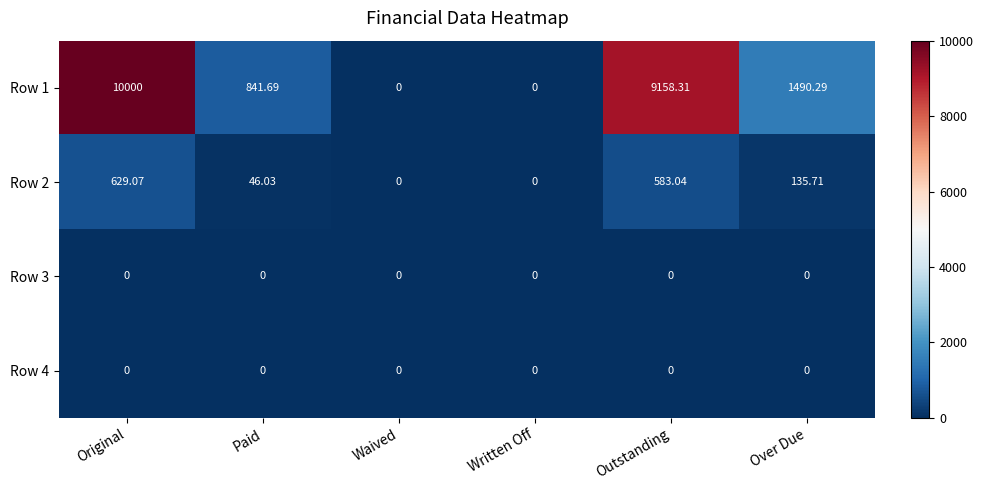

Between Written Off and Outstanding, which series saw the biggest shift?

Row 1